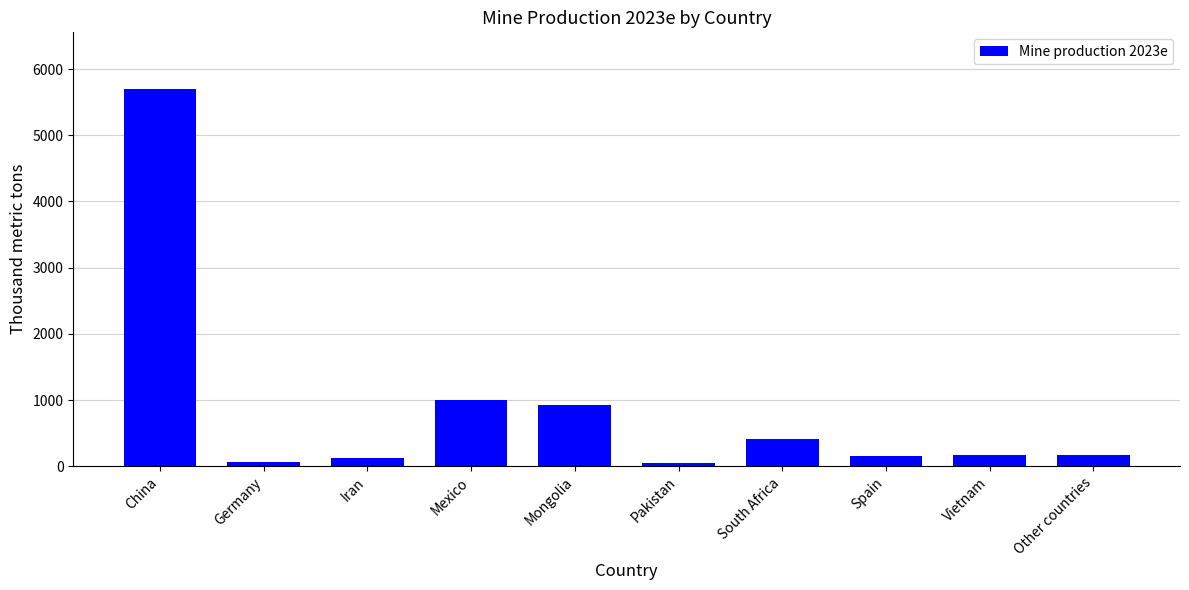

What is the sum of the values at Germany and Pakistan?

112